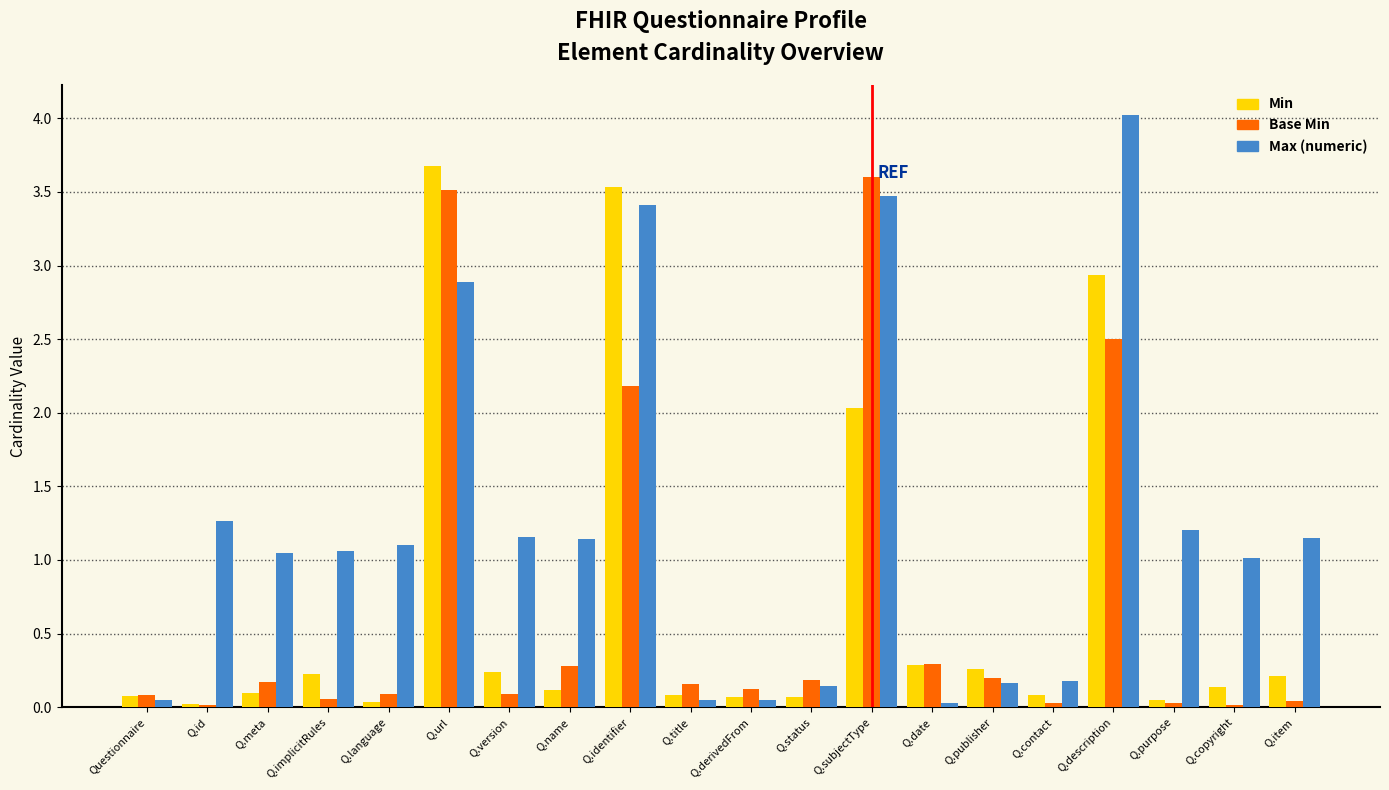

How many bars are there in total?

60